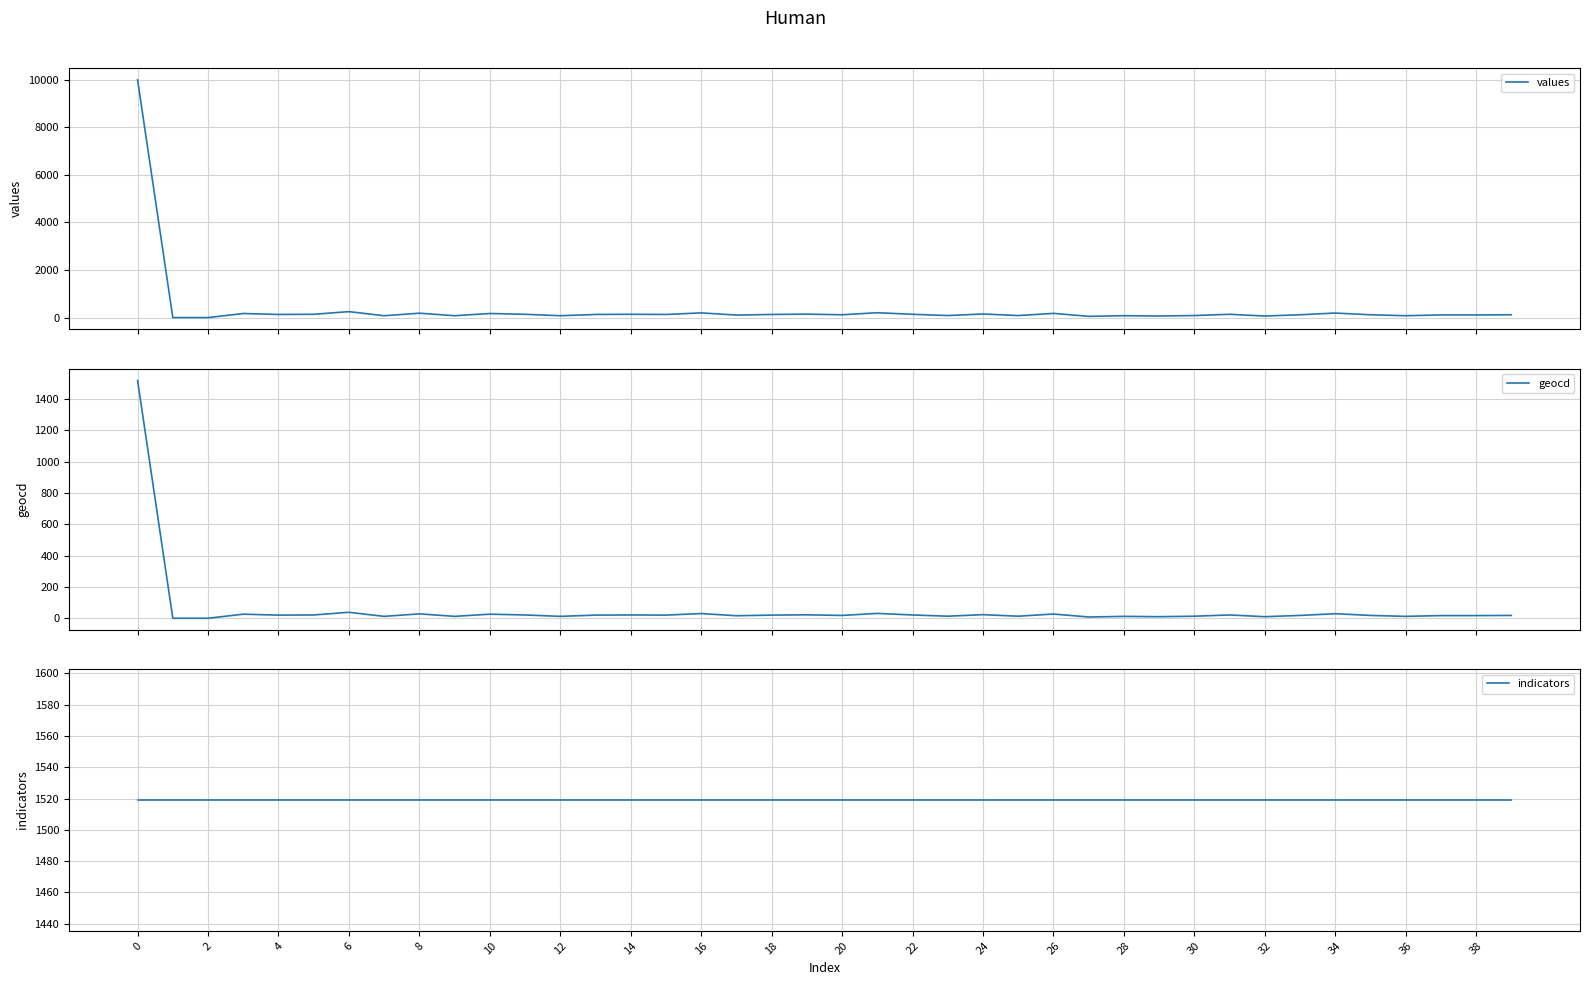

What is the highest value of the geocd series?

1519